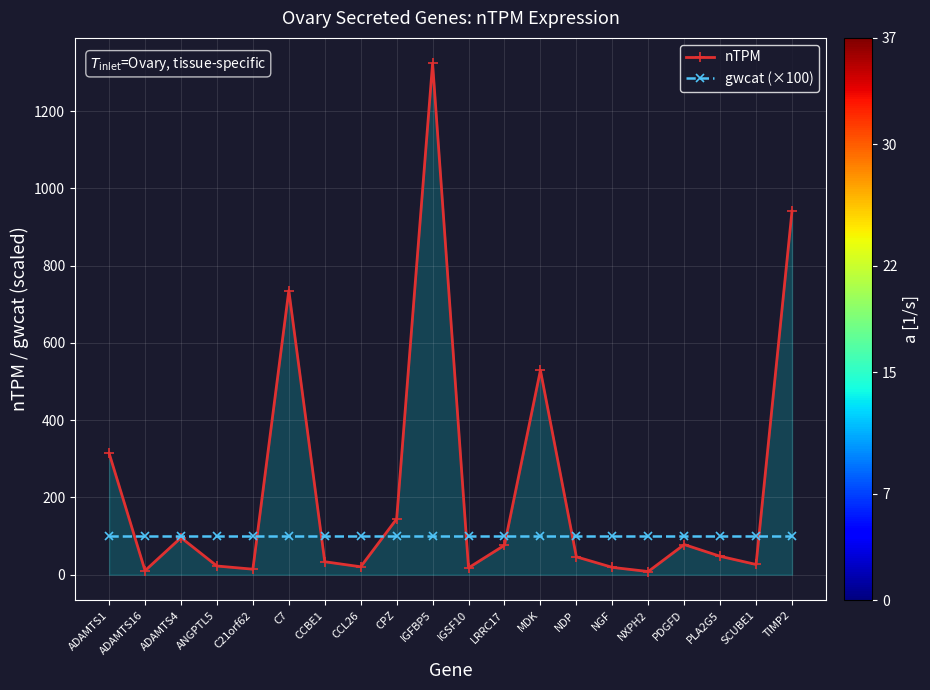

What is the sum of all gwcat (×100) values?

2000.0